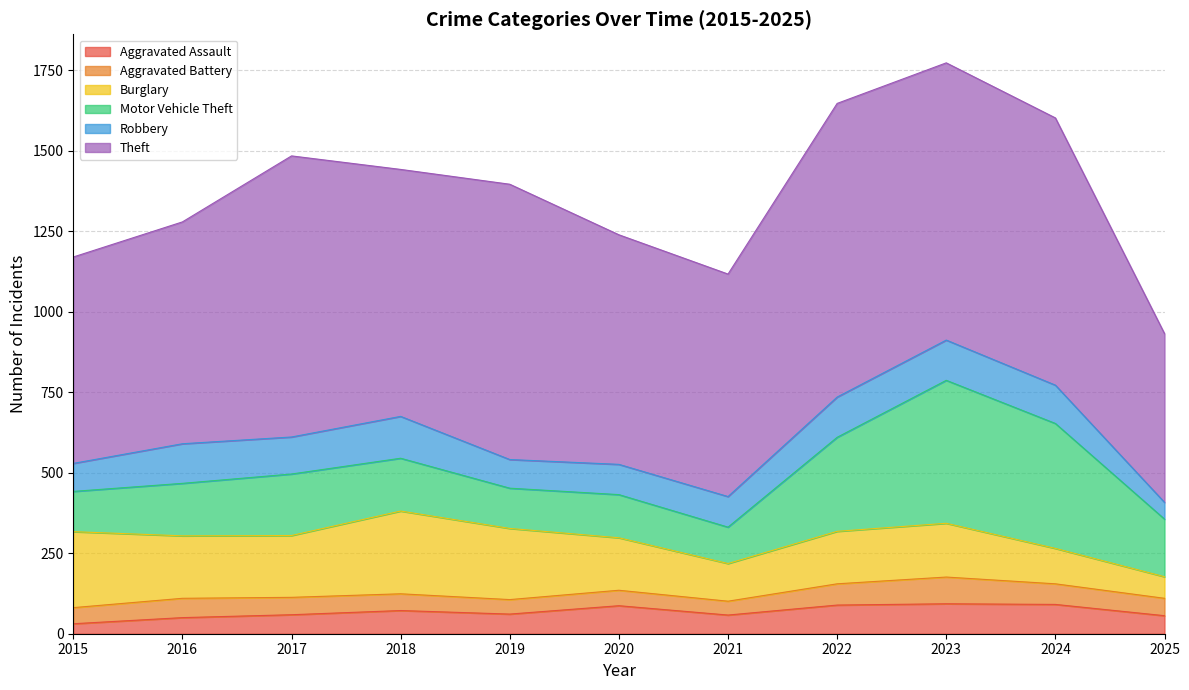

The Motor Vehicle Theft series shows 388 at 2024. True or false?

True